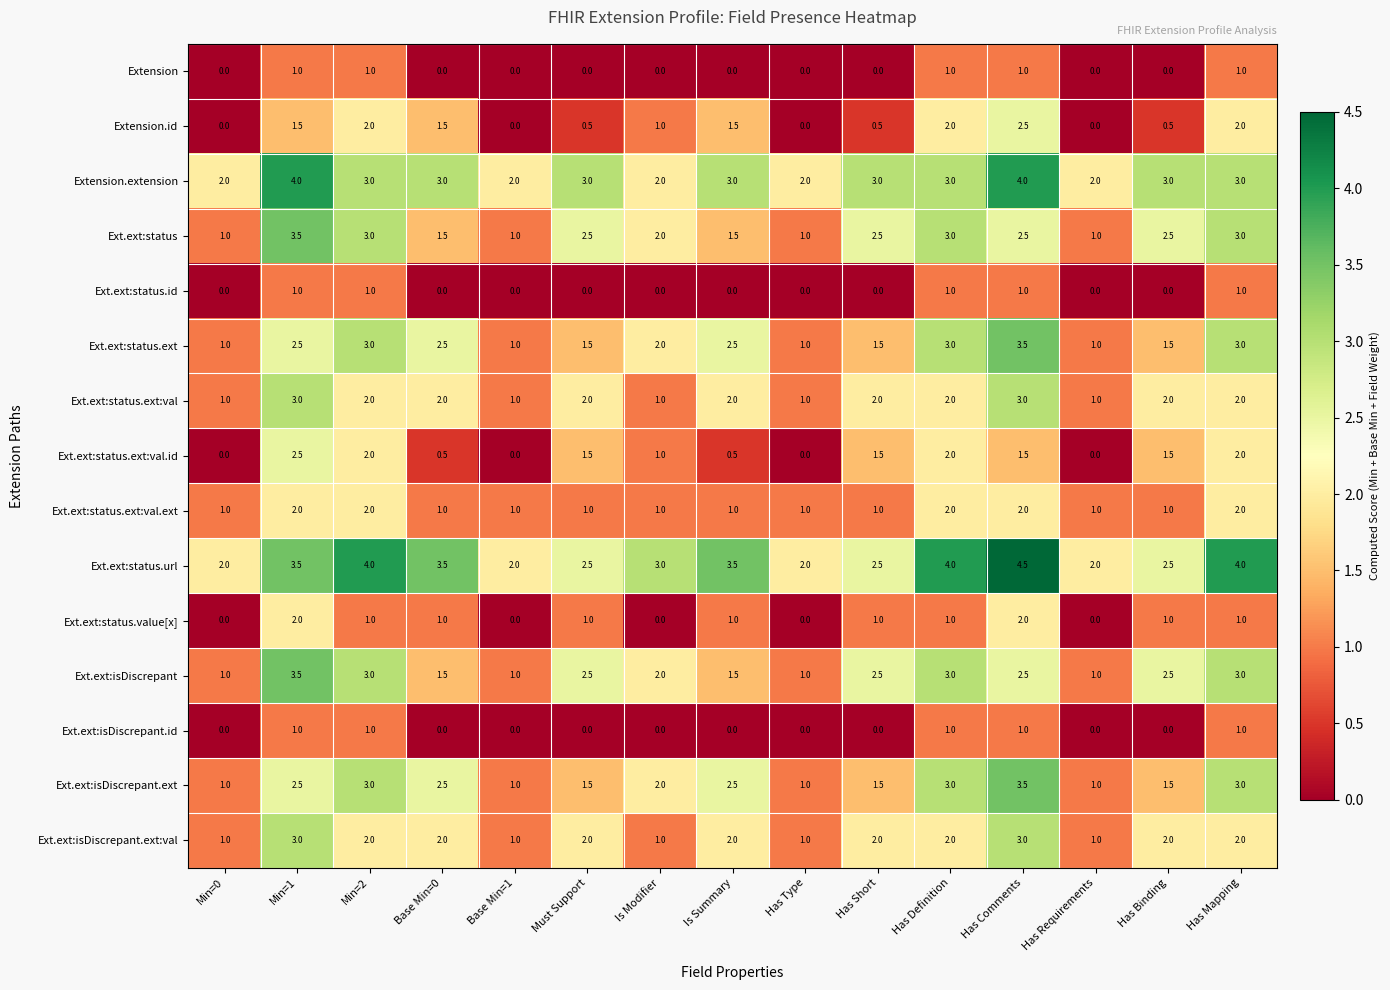

The value of Ext.ext:isDiscrepant.ext at Has Definition is 5.2. True or false?

False